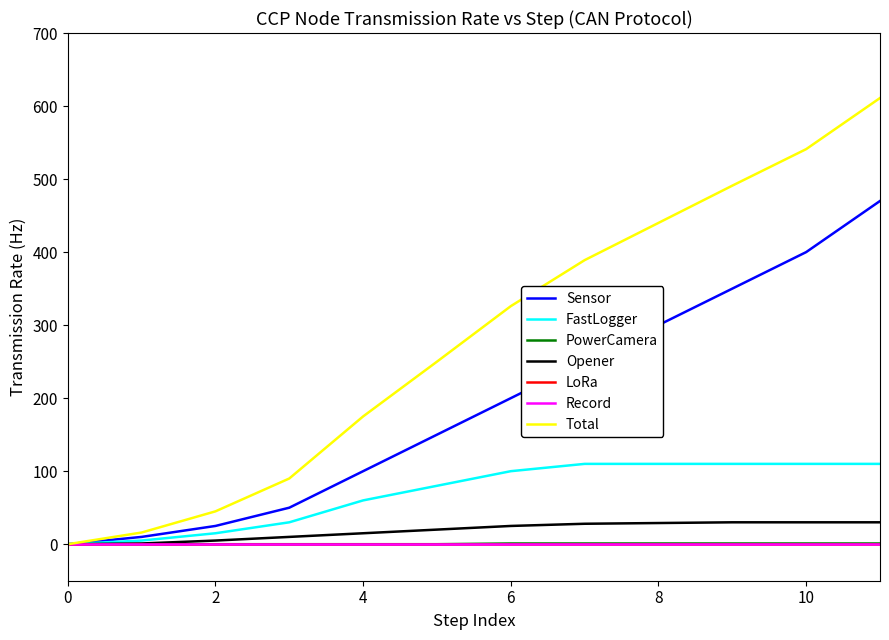

Which category has the highest value across all series?

11